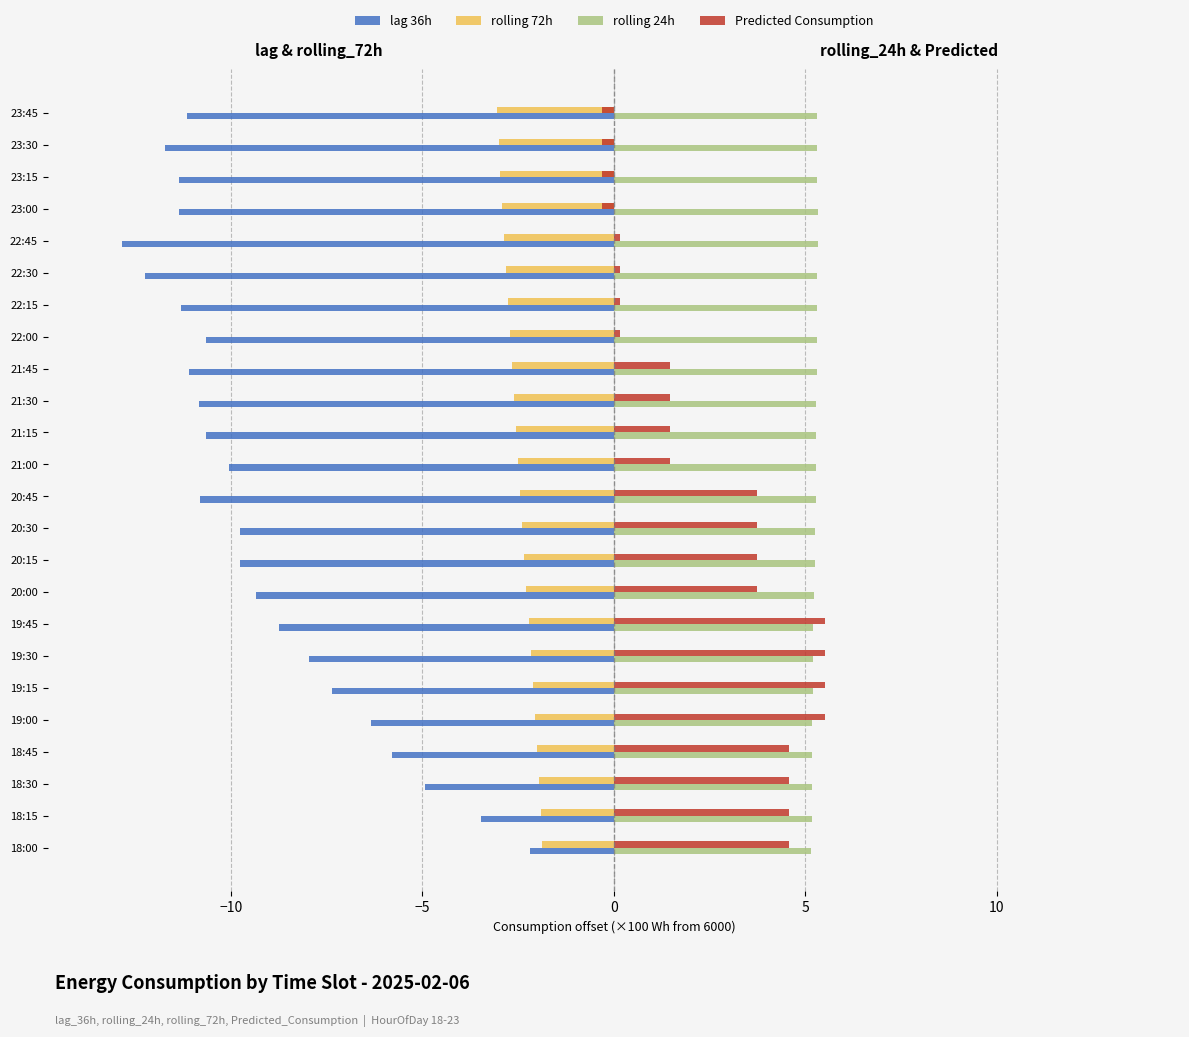

What is the maximum value shown in the chart?

5.5